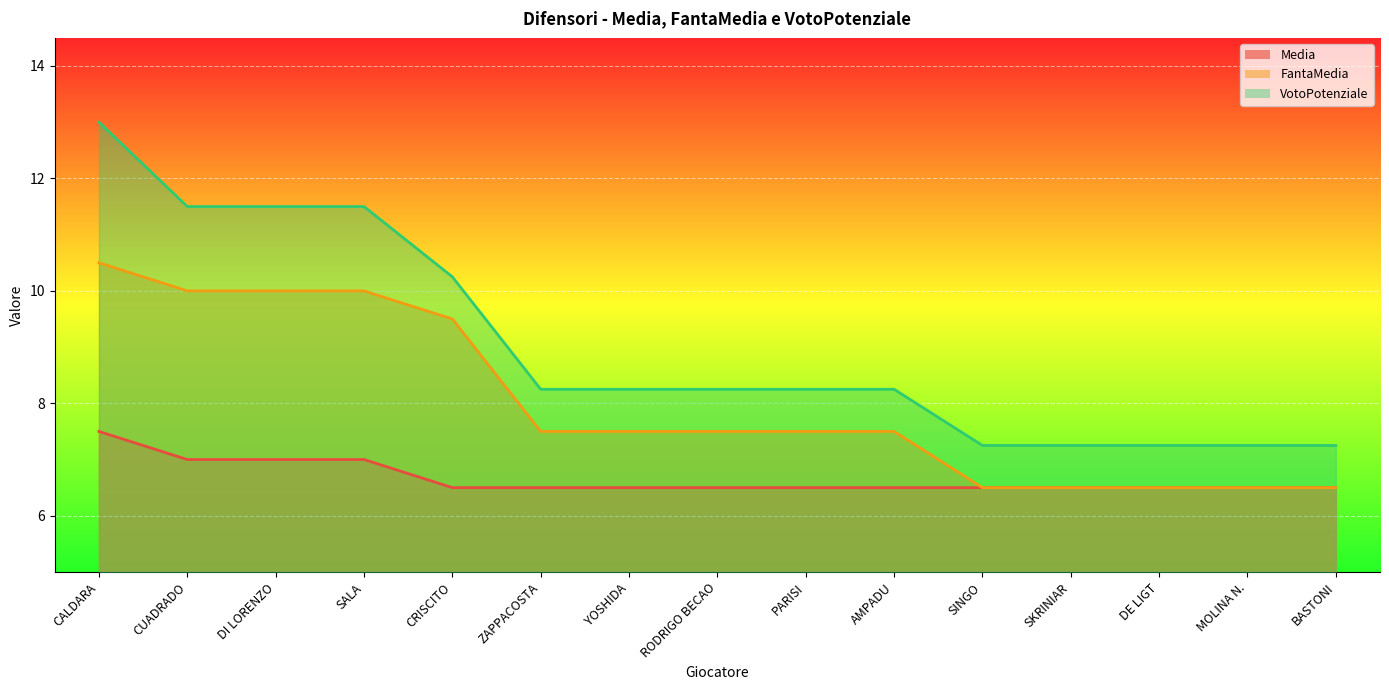

What is the greatest value displayed?

13.0